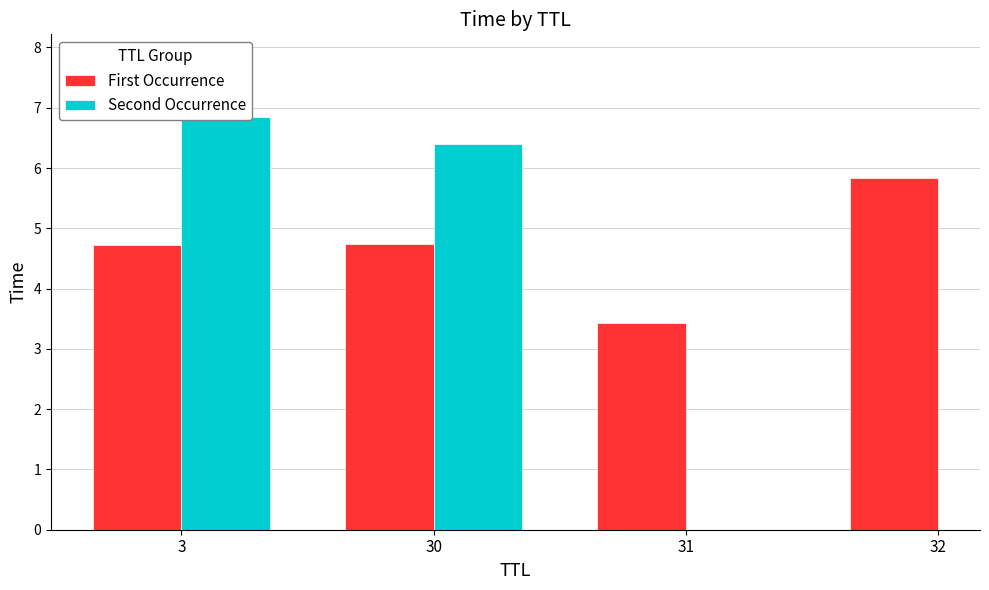

What value does the Second Occurrence series have at 30?

6.4